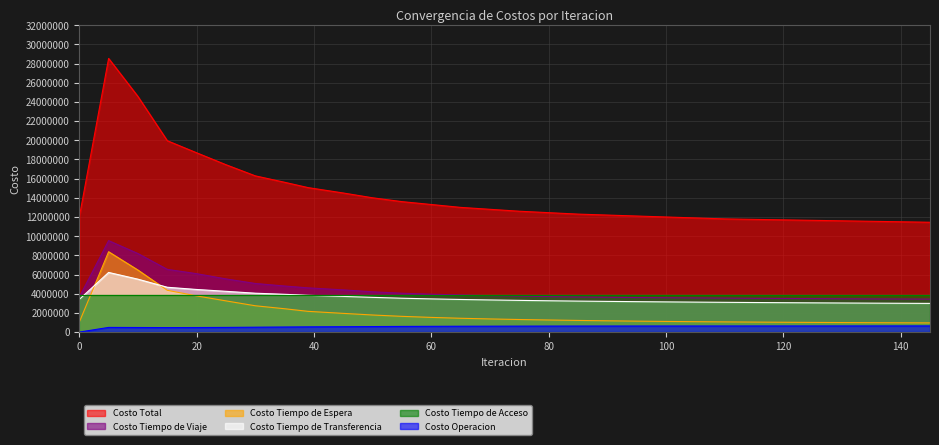

Reading left to right, list all the values displayed in this chart.

Costo Total: 0=11998837.5	5=28529756.0	10=24562625.7	15=19950343.7	20=18693402.1	25=17449414.5	30=16287441.3	35=15617426.6	39=15062294.9	45=14500000.0	50=14000000.0	55=13600000.0	60=13300000.0	65=13000000.0	70=12800000.0	75=12600000.0	80=12450000.0	85=12300000.0	90=12200000.0	95=12100000.0	100=12000000.0	105=11900000.0	110=11800000.0	115=11750000.0	120=11700000.0	125=11650000.0	130=11600000.0	135=11550000.0	140=11500000.0	145=11450000.0
Costo Operacion: 0=0.0	5=486789.5	10=477686.5	15=468738.2	20=475001.6	25=487624.8	30=509913.8	35=528801.4	39=545055.3	45=560000.0	50=575000.0	55=590000.0	60=600000.0	65=610000.0	70=615000.0	75=620000.0	80=625000.0	85=628000.0	90=630000.0	95=632000.0	100=633000.0	105=634000.0	110=635000.0	115=636000.0	120=637000.0	125=638000.0	130=639000.0	135=640000.0	140=641000.0	145=642000.0
Costo Tiempo de Viaje: 0=3646953.4	5=9534982.7	10=8188601.8	15=6538845.3	20=6089968.6	25=5545125.9	30=5067525.6	35=4803162.5	39=4610924.0	45=4400000.0	50=4200000.0	55=4050000.0	60=3950000.0	65=3870000.0	70=3800000.0	75=3750000.0	80=3700000.0	85=3660000.0	90=3630000.0	95=3600000.0	100=3580000.0	105=3560000.0	110=3540000.0	115=3520000.0	120=3505000.0	125=3490000.0	130=3475000.0	135=3460000.0	140=3450000.0	145=3440000.0
Costo Tiempo de Espera: 0=1036218.3	5=8376209.2	10=6467667.6	15=4356414.8	20=3773260.0	25=3253060.8	30=2743376.9	35=2433179.6	39=2161290.4	45=1950000.0	50=1780000.0	55=1640000.0	60=1530000.0	65=1440000.0	70=1370000.0	75=1310000.0	80=1260000.0	85=1215000.0	90=1175000.0	95=1140000.0	100=1110000.0	105=1085000.0	110=1062000.0	115=1042000.0	120=1024000.0	125=1008000.0	130=993000.0	135=980000.0	140=968000.0	145=957000.0
Costo Tiempo de Transferencia: 0=3402135.4	5=6218244.1	10=5515139.3	15=4672814.9	20=4441641.2	25=4250072.4	30=4053094.4	35=3938752.5	39=3831494.7	45=3720000.0	50=3620000.0	55=3530000.0	60=3460000.0	65=3400000.0	70=3350000.0	75=3305000.0	80=3265000.0	85=3230000.0	90=3200000.0	95=3172000.0	100=3147000.0	105=3124000.0	110=3103000.0	115=3083000.0	120=3065000.0	125=3048000.0	130=3032000.0	135=3017000.0	140=3003000.0	145=2990000.0